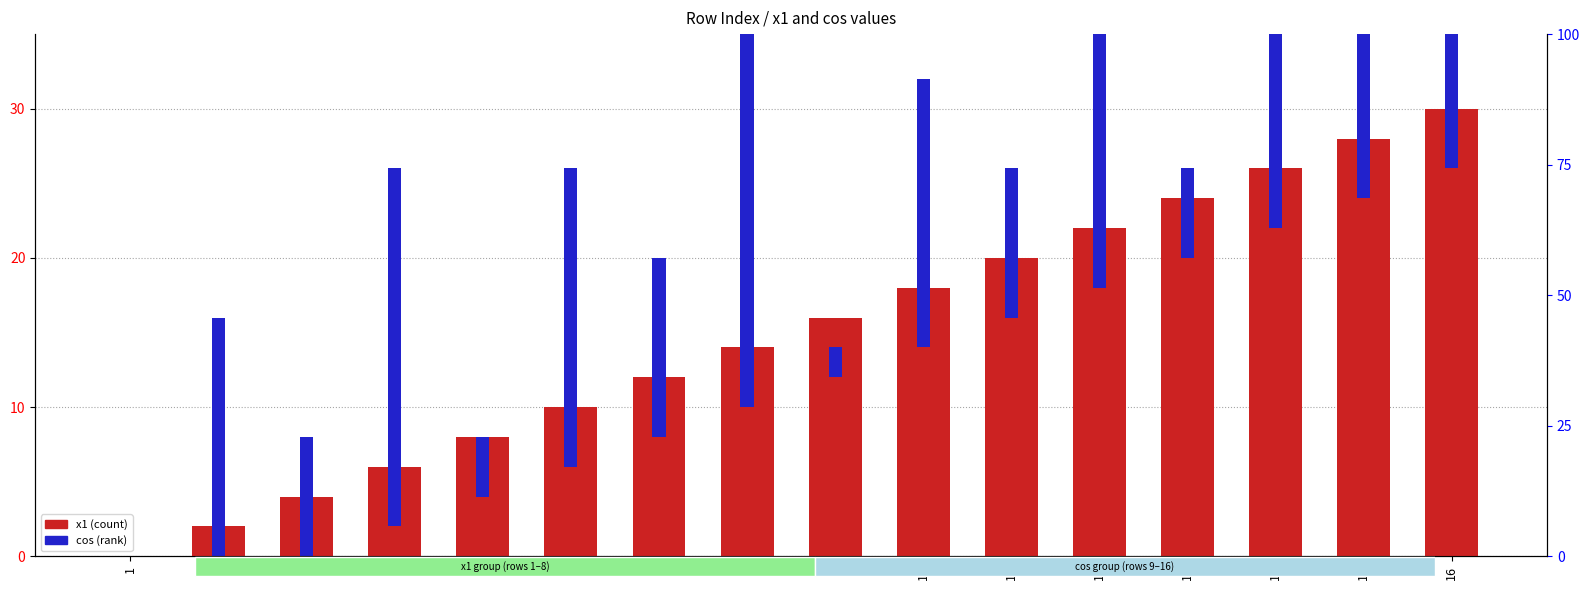

At which label is x1 closest to 15?

8